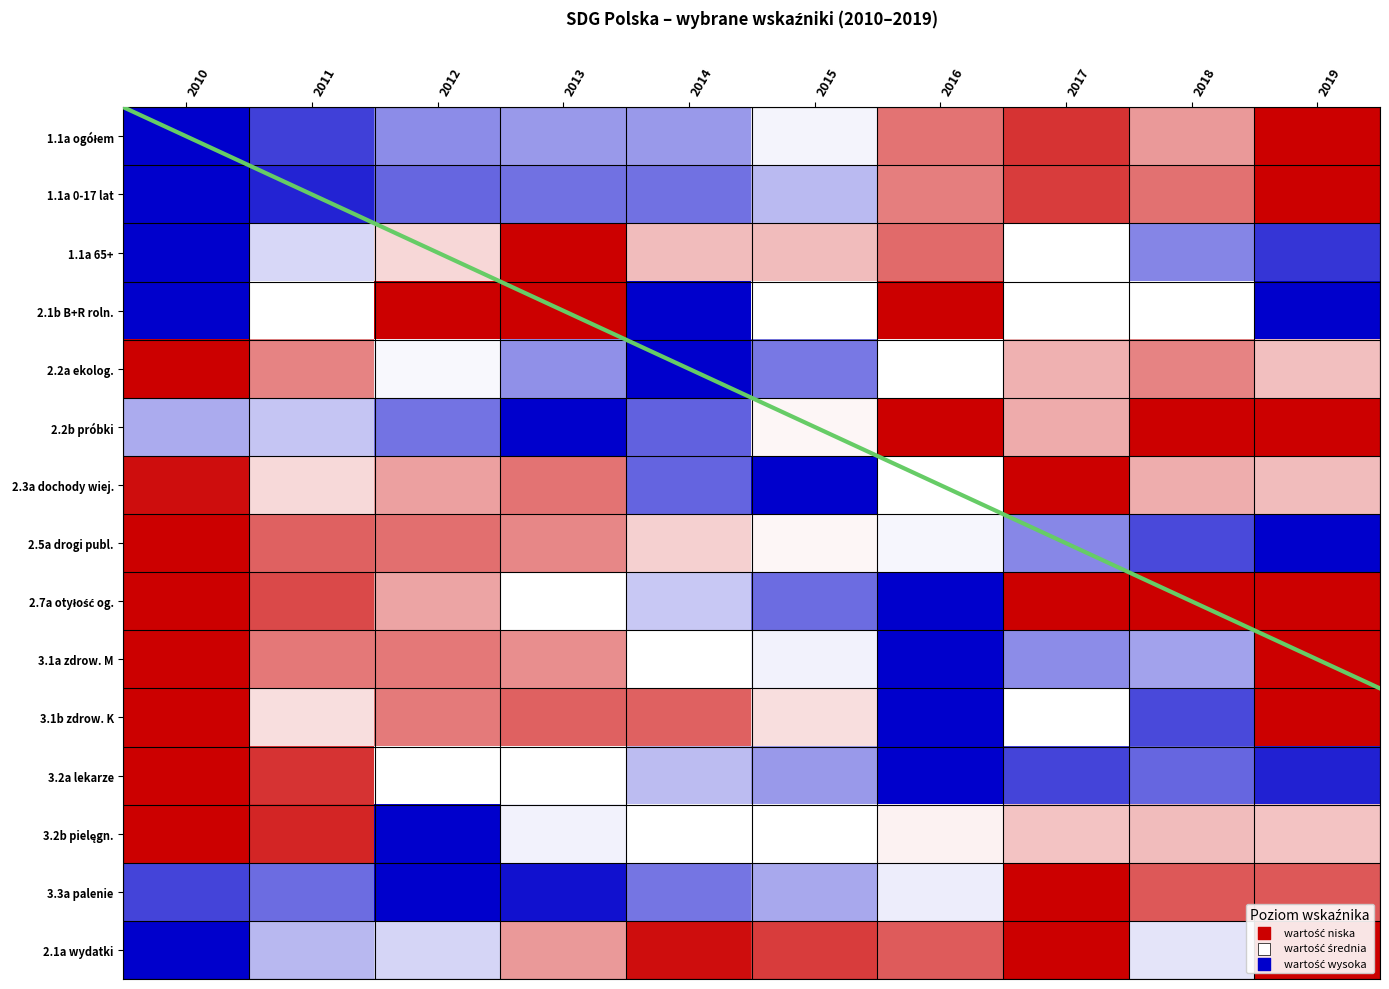

What is the difference between the highest and lowest values at 2011?

0.9